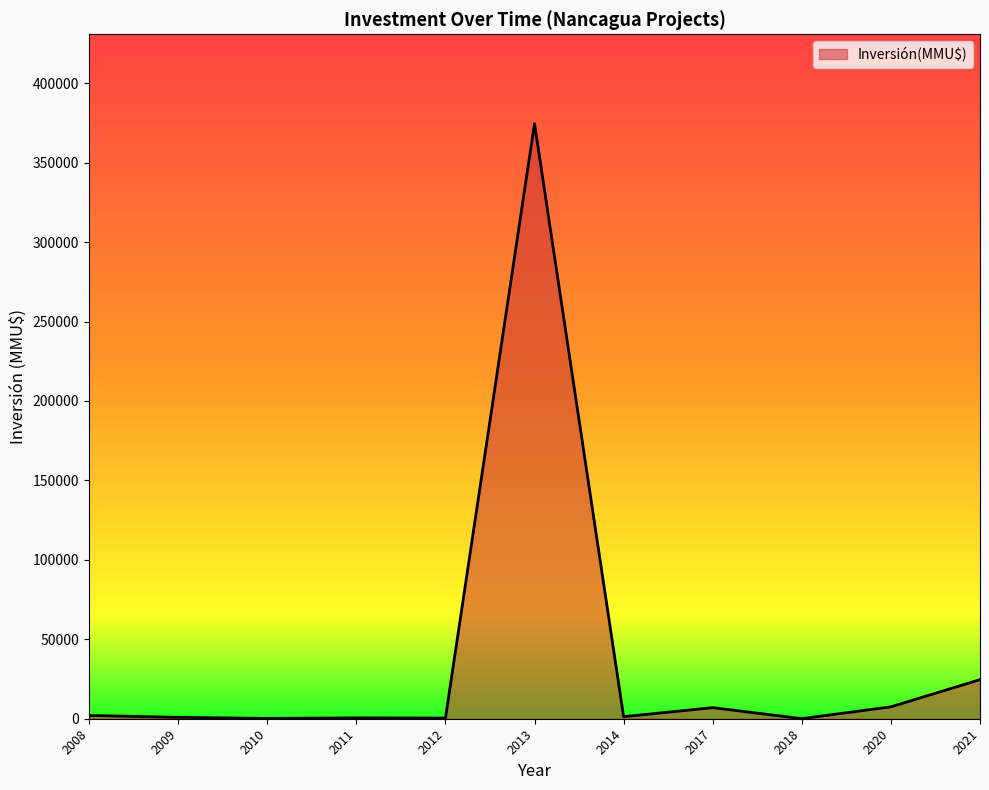

What is the greatest value displayed?

374630